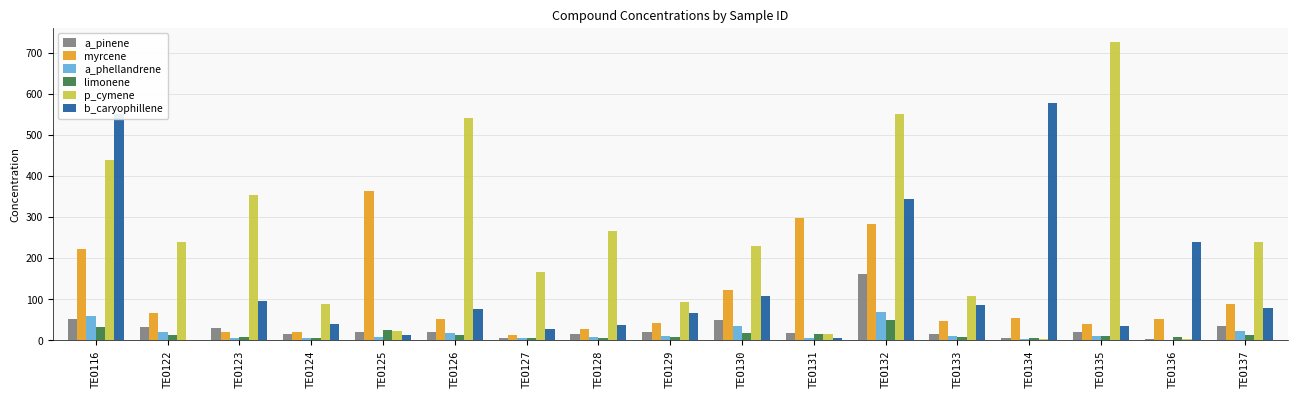

Which series changed the most between TEO123 and TEO134?

b_caryophillene